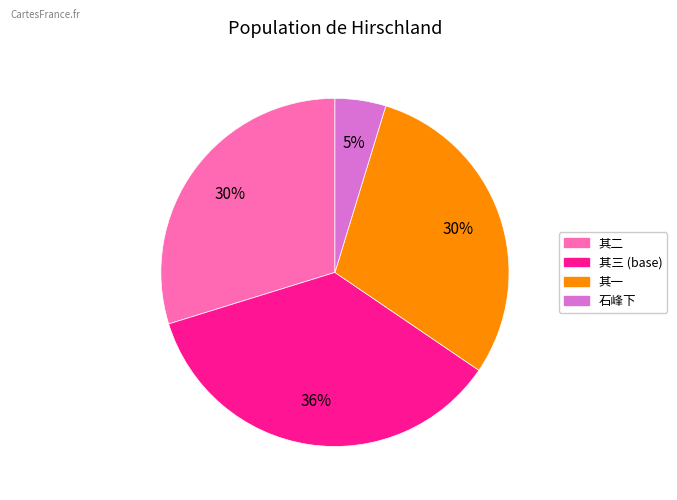

Is there any slice that represents more than half of the pie?

No